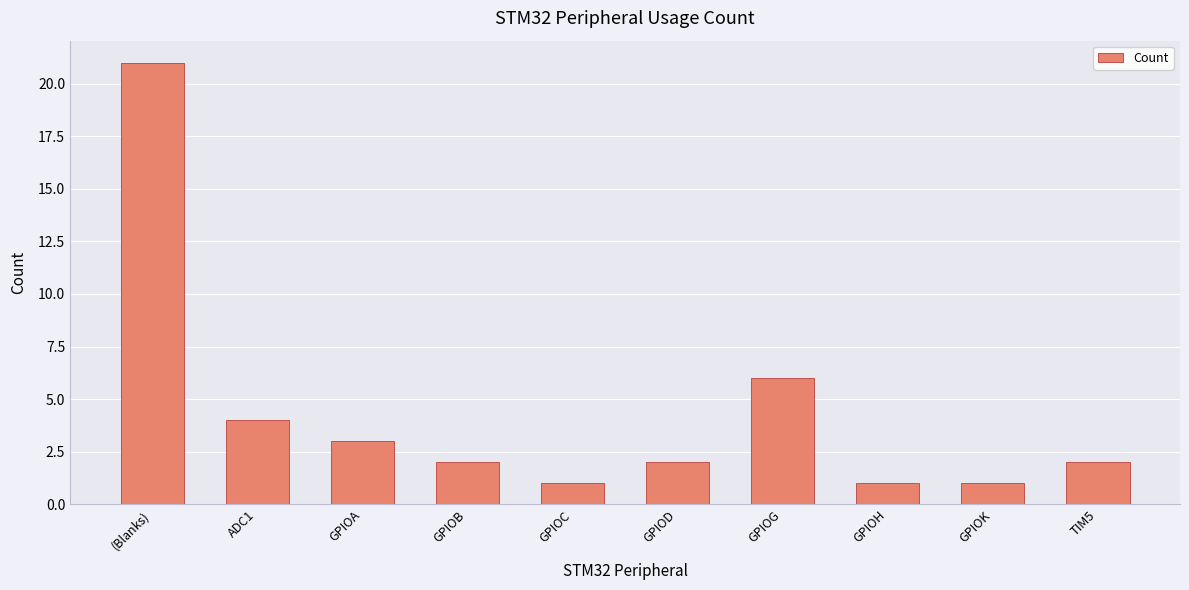

Where is the data nearest to the value 11?

GPIOG